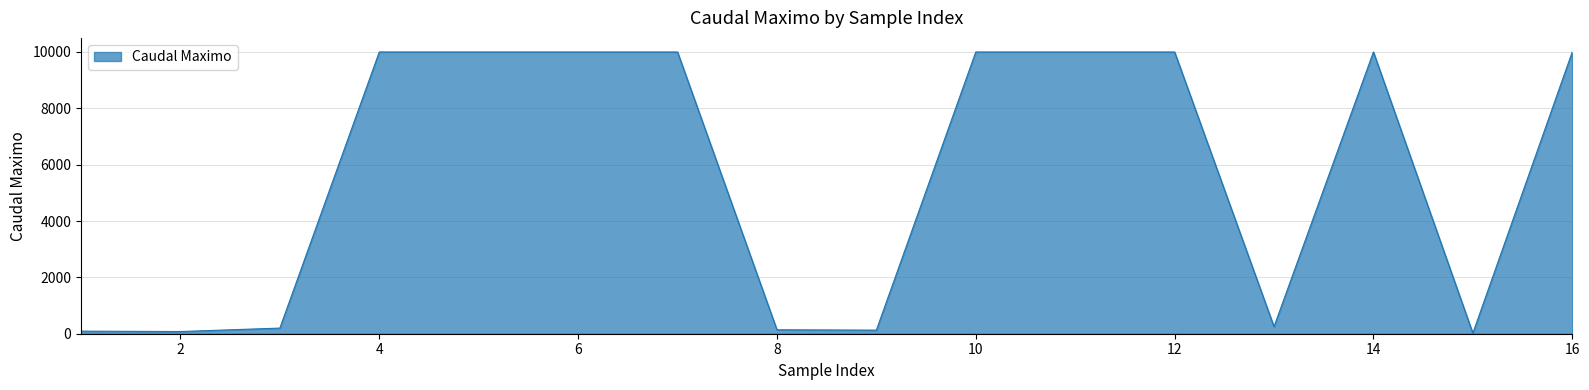

What is the difference between the maximum and minimum values?

9979.0